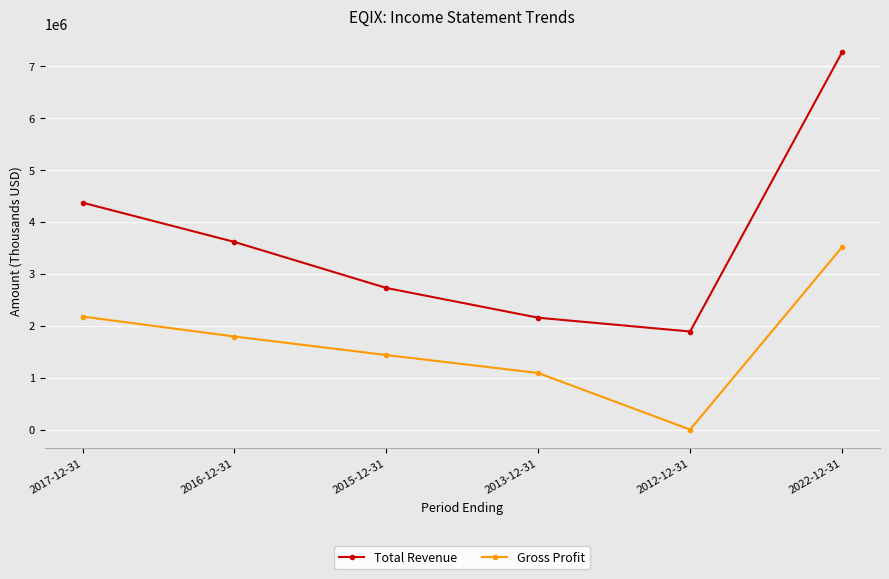

The Gross Profit series shows 3511600 at 2022-12-31. True or false?

True